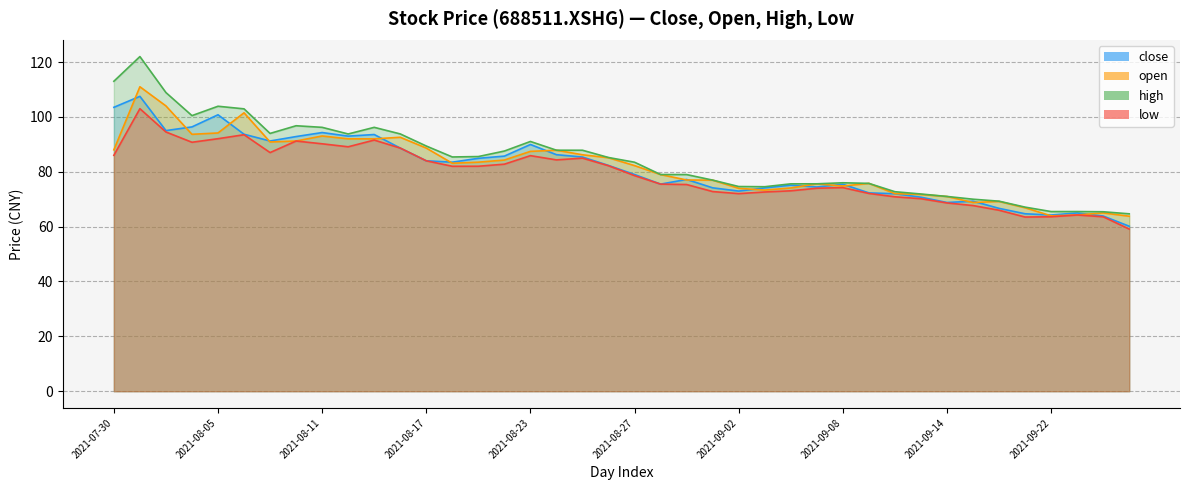

What is the spread (max minus min) of values at 2021-08-30?

3.5